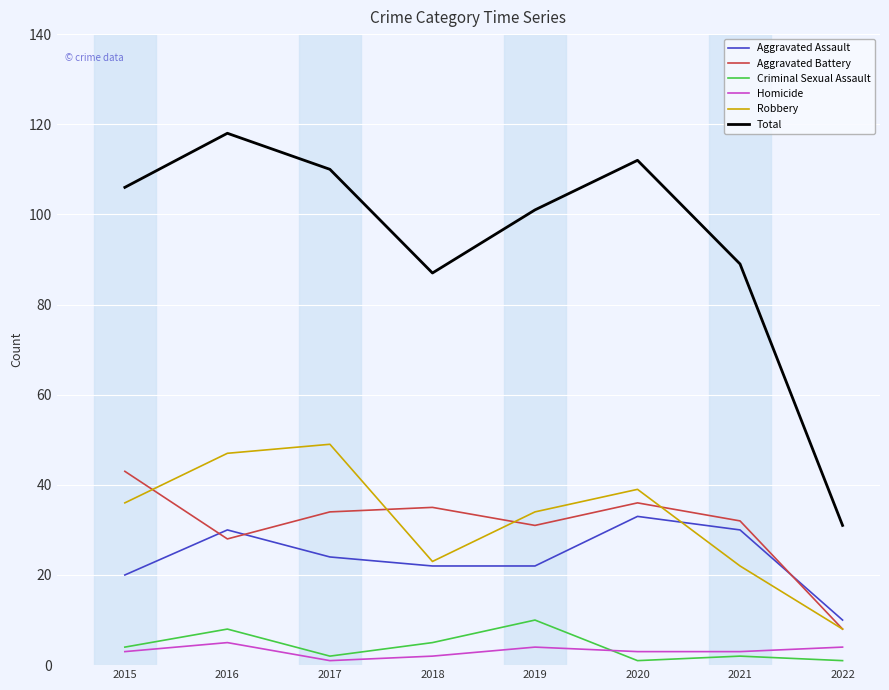

In Aggravated Battery, how many points are lower than both neighbors (excluding endpoints)?

2